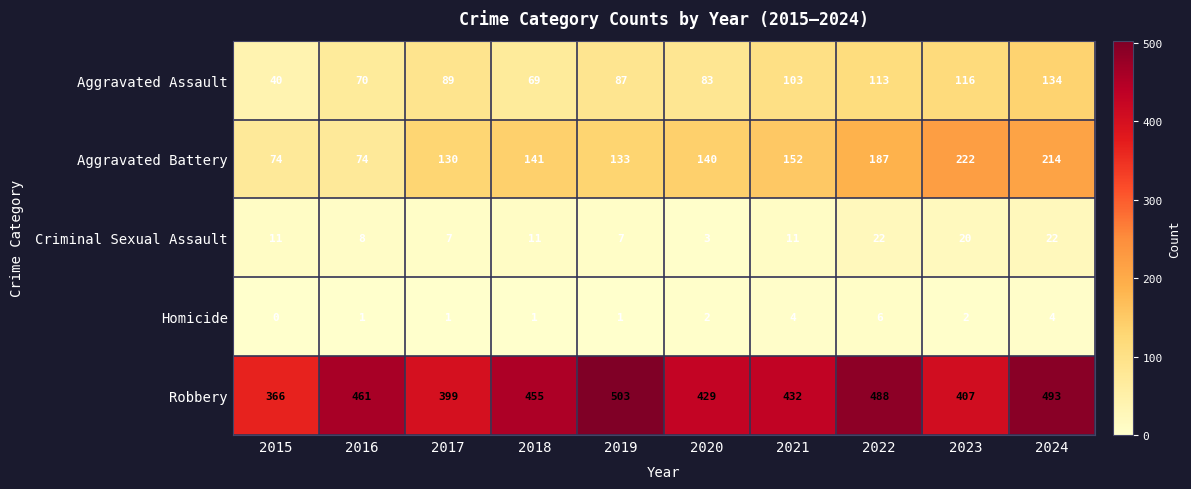

True or false: Homicide has a value of 1 at 2016.

True